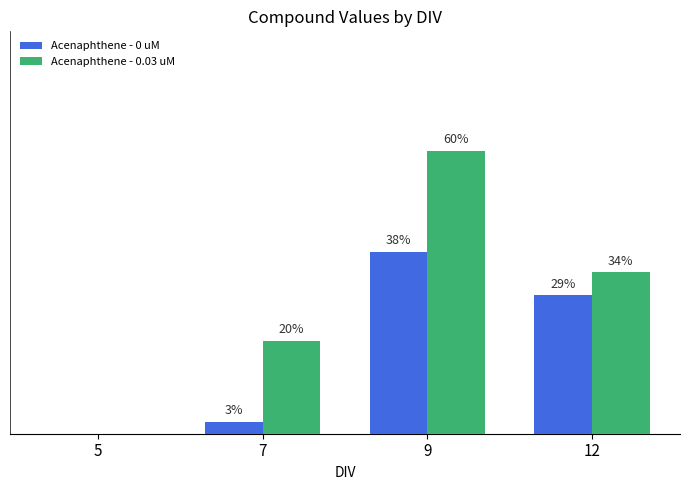

Does the chart contain stacked bars?

No